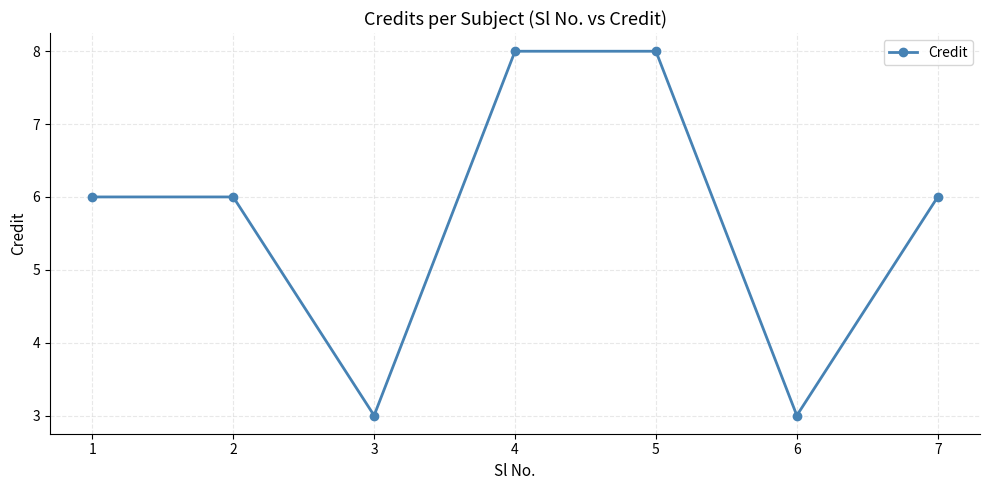

How many data points does each series have?

7